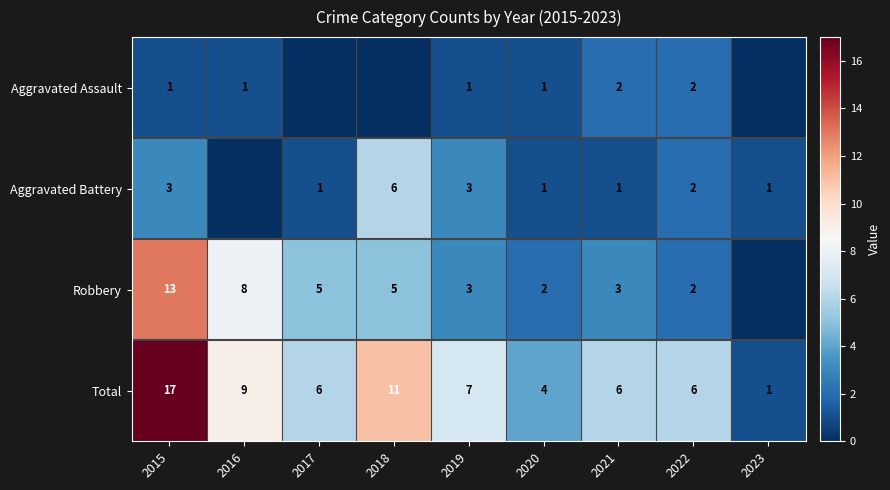

Is the value of Robbery at 2015 greater than the value of Total at 2018?

Yes